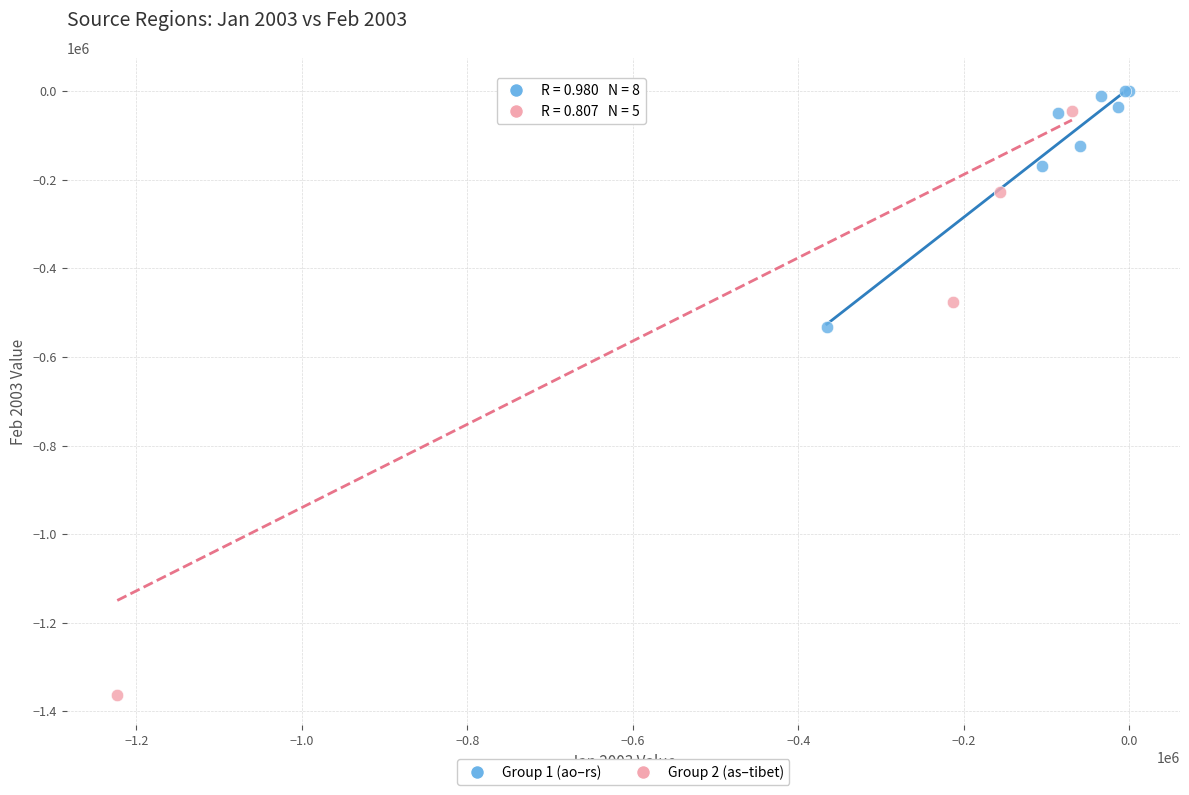

Which series has the widest spread of Y values?

Group 2 (as–tibet)